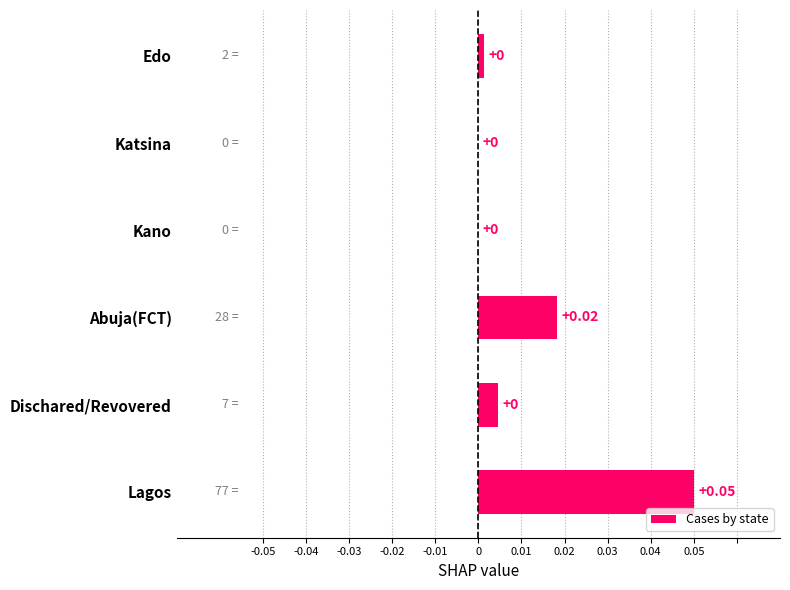

Which has a higher value, Lagos or Edo?

Lagos